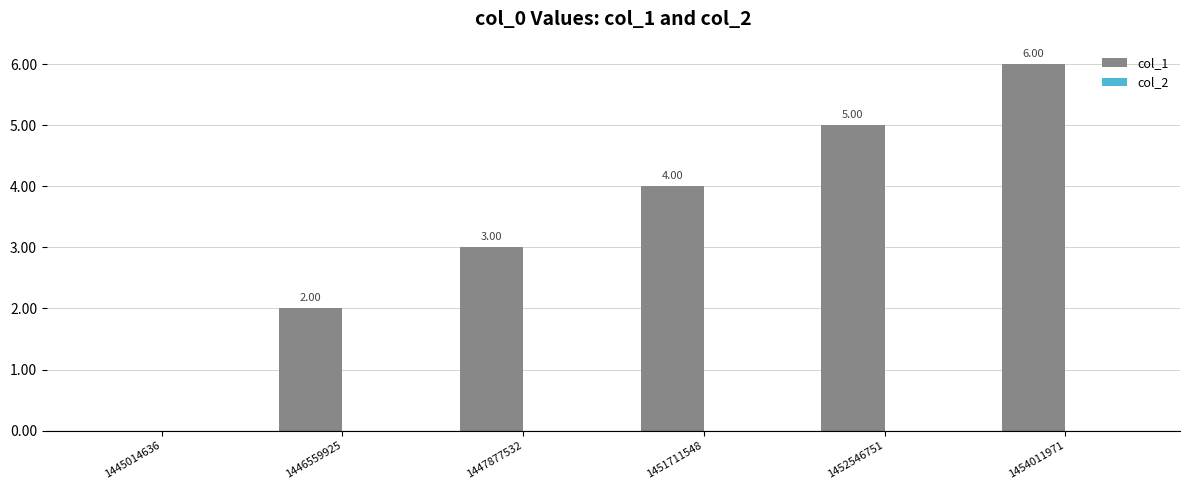

What is the change in value from 1445014636 to 1446559925?

+2